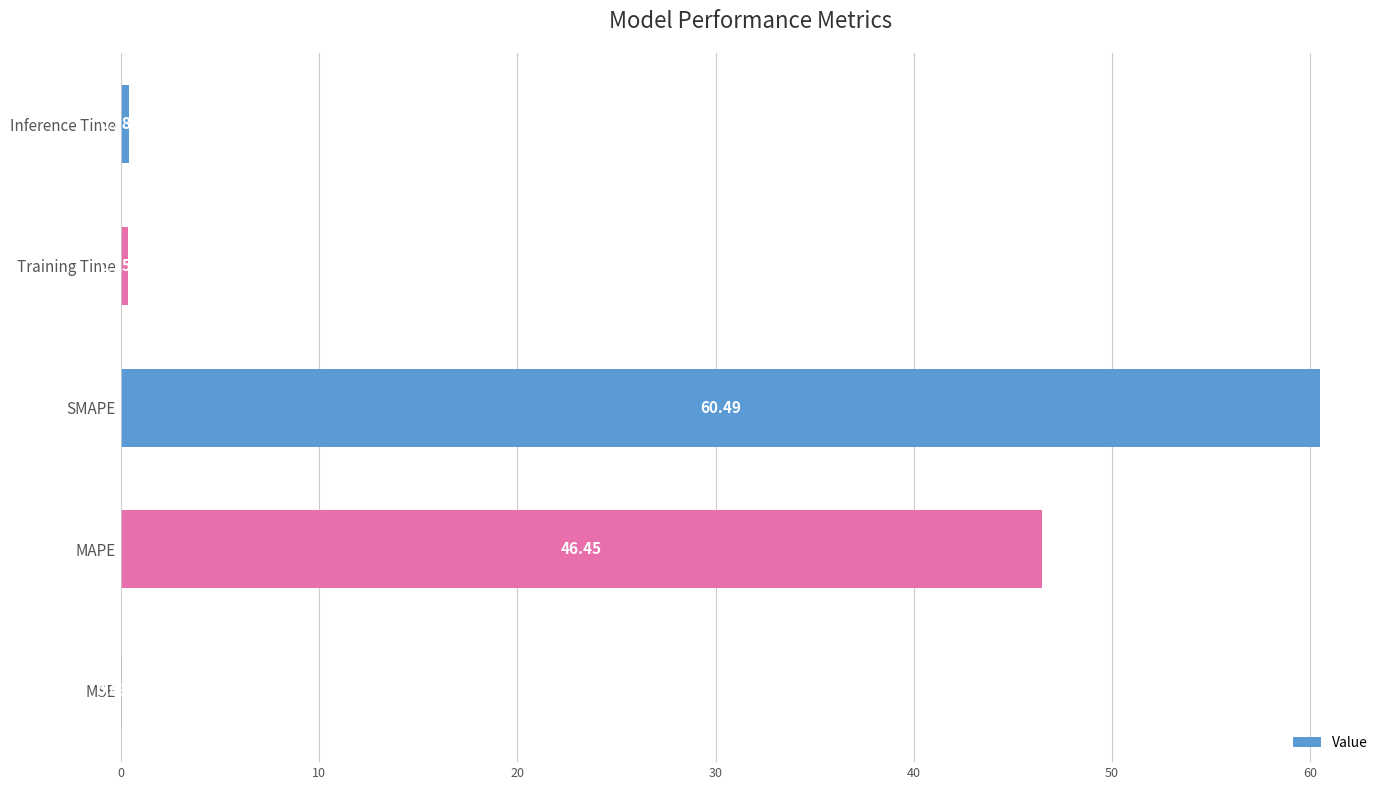

Where is the data nearest to the value 30?

MAPE